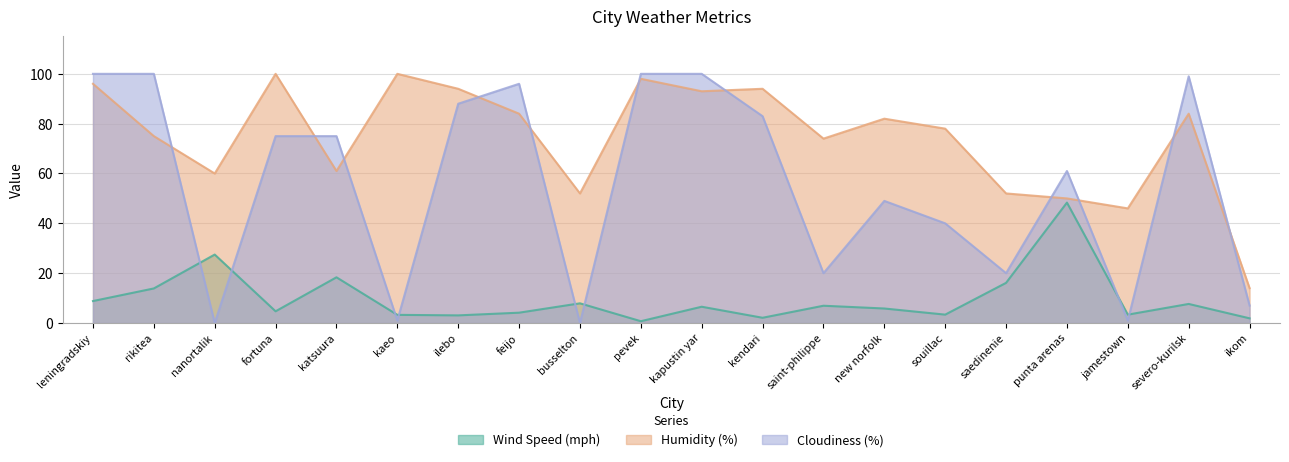

How many data points does each series have?

20